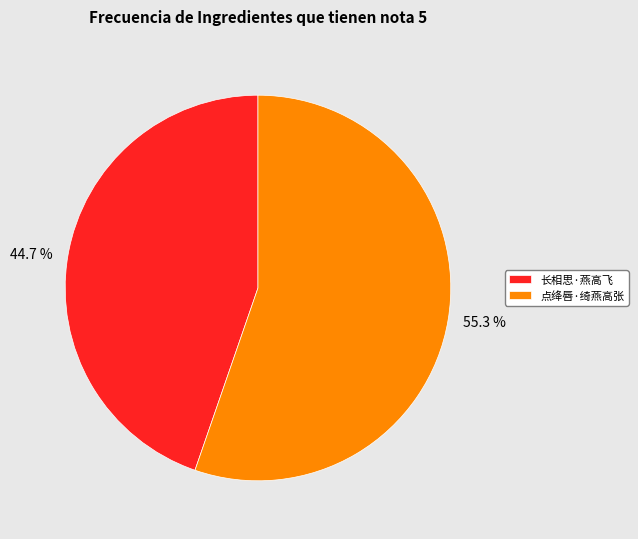

The 点绛唇·绮燕高张 slice represents 46% of the pie. True or false?

False